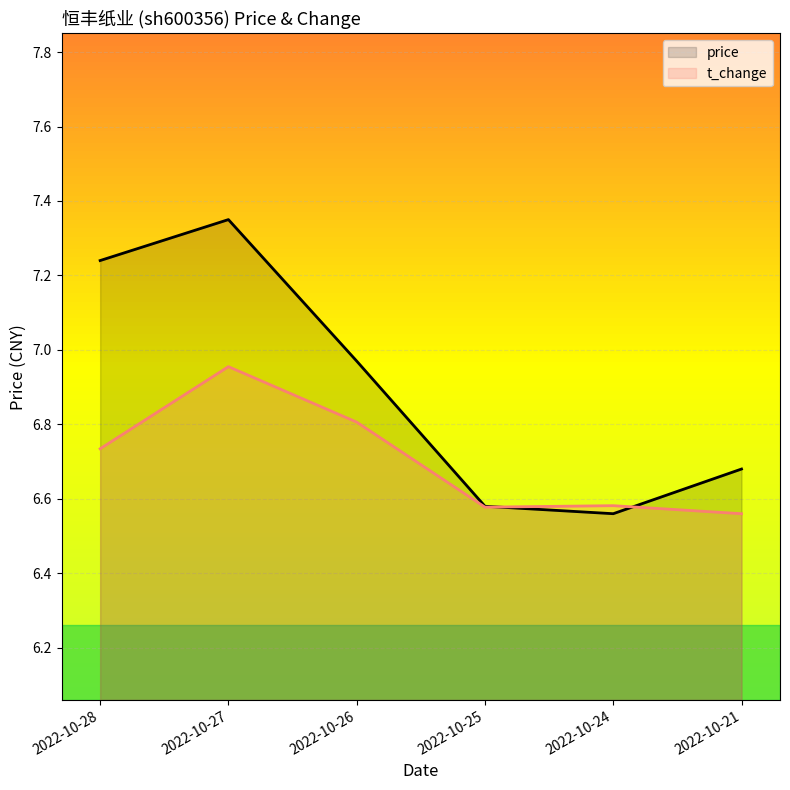

In t_change, how many points are higher than both neighbors (excluding endpoints)?

2